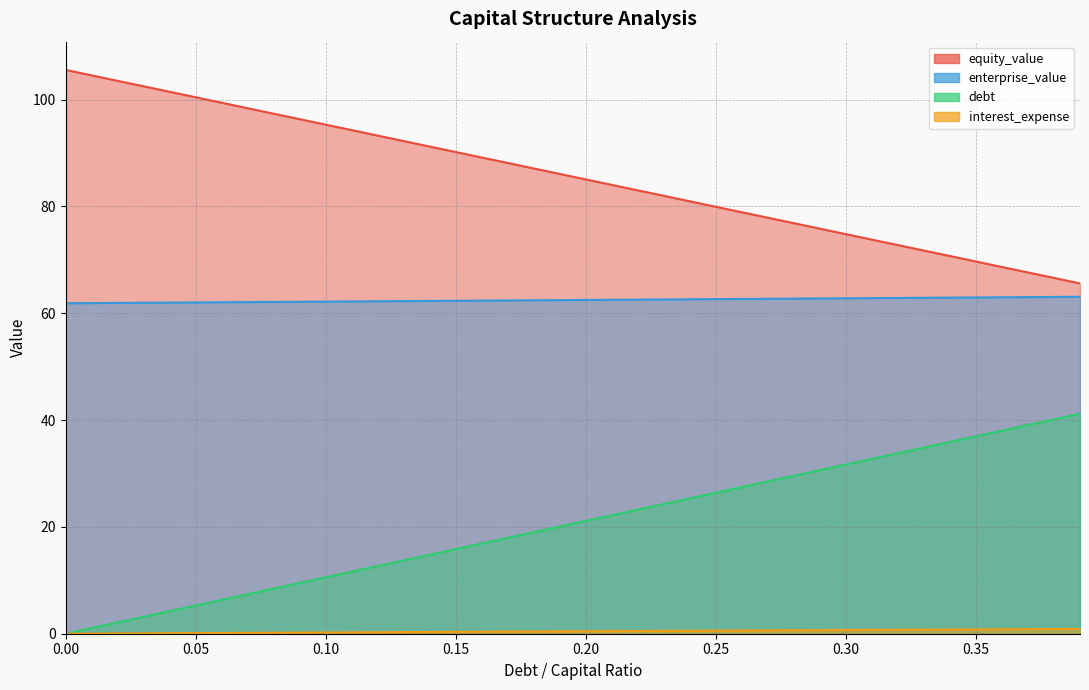

What is the approximate value of enterprise_value at 0.17?

62.4